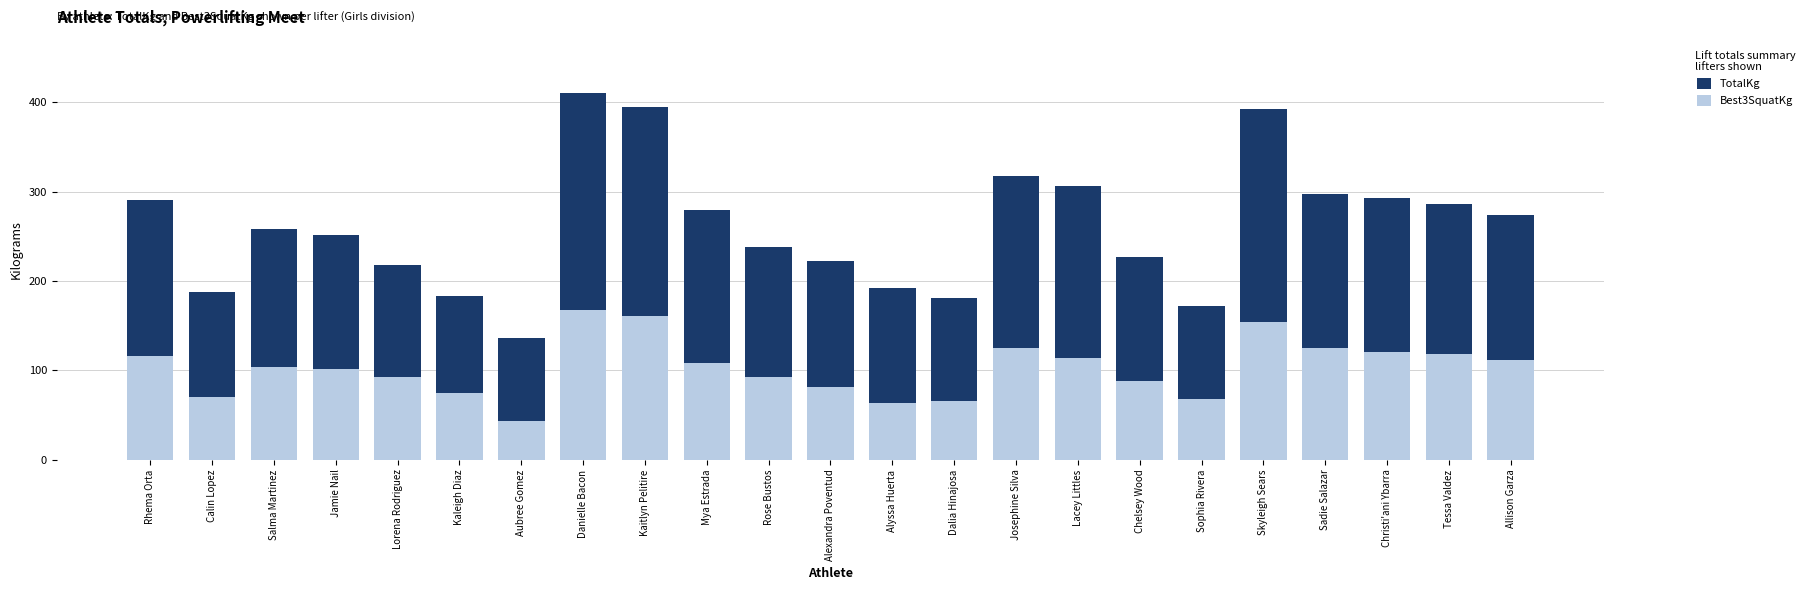

What is the label of the 20th bar from the right?

Jamie Nail